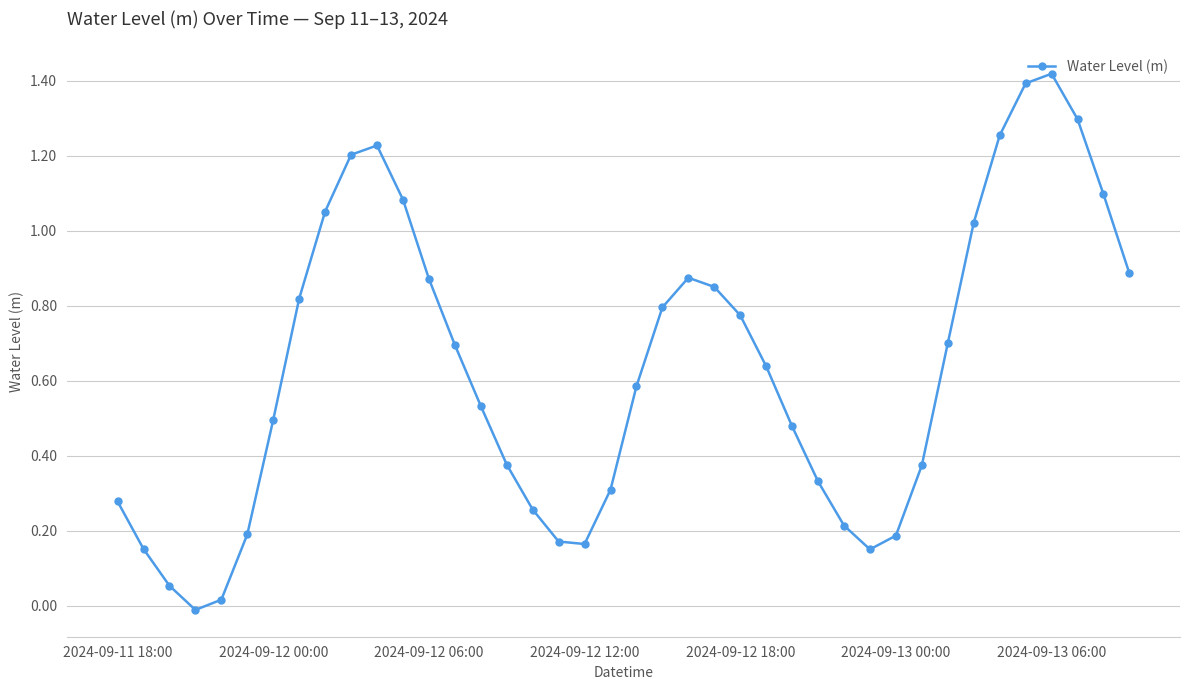

True or false: the data has more than 2 interior local peaks.

True